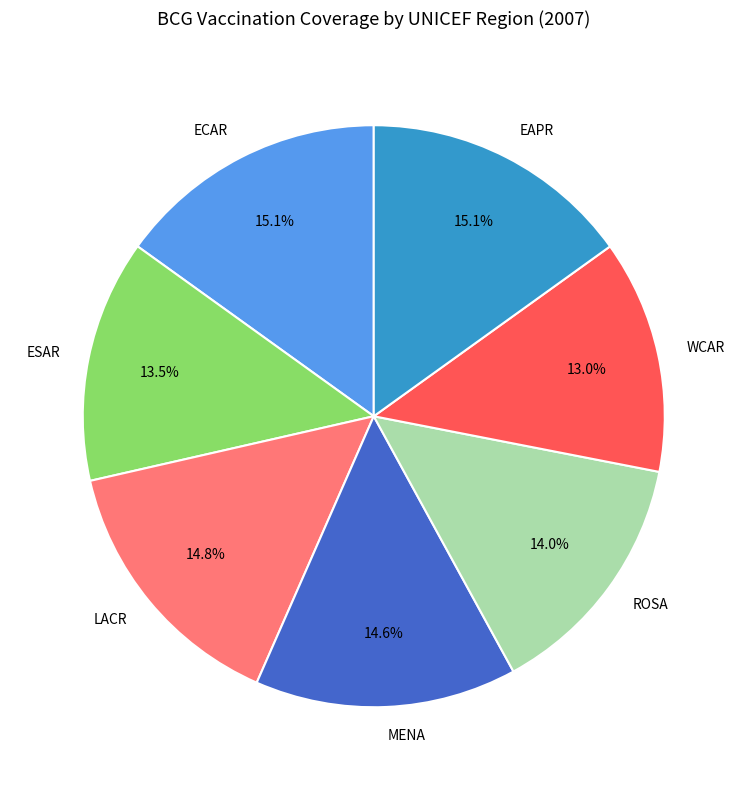

Which slice is the smallest?

WCAR